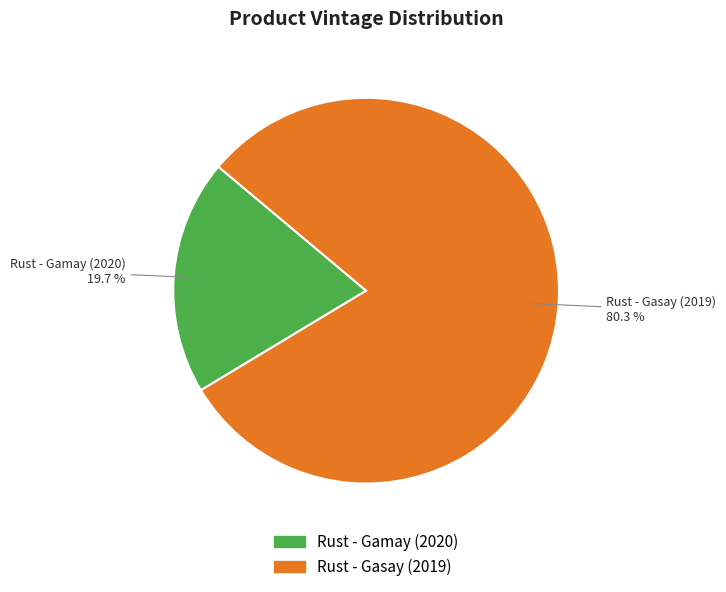

How many segments does this pie chart have?

2